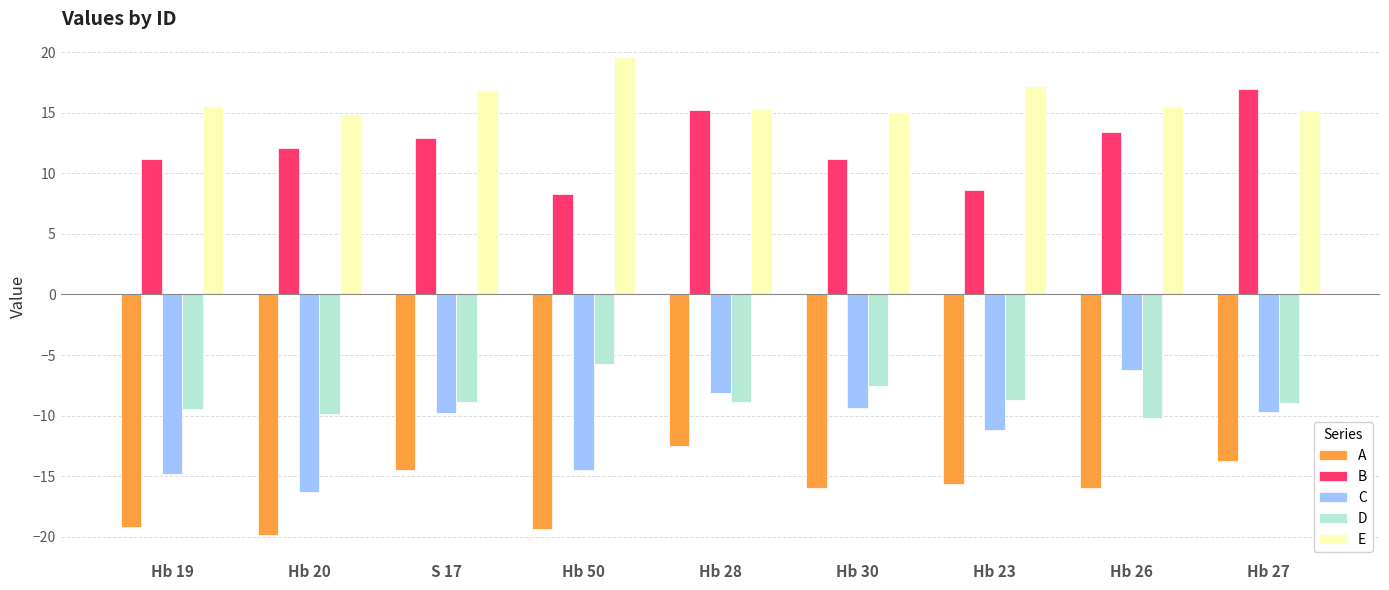

Between Hb 19 and Hb 26, which series saw the biggest shift?

C